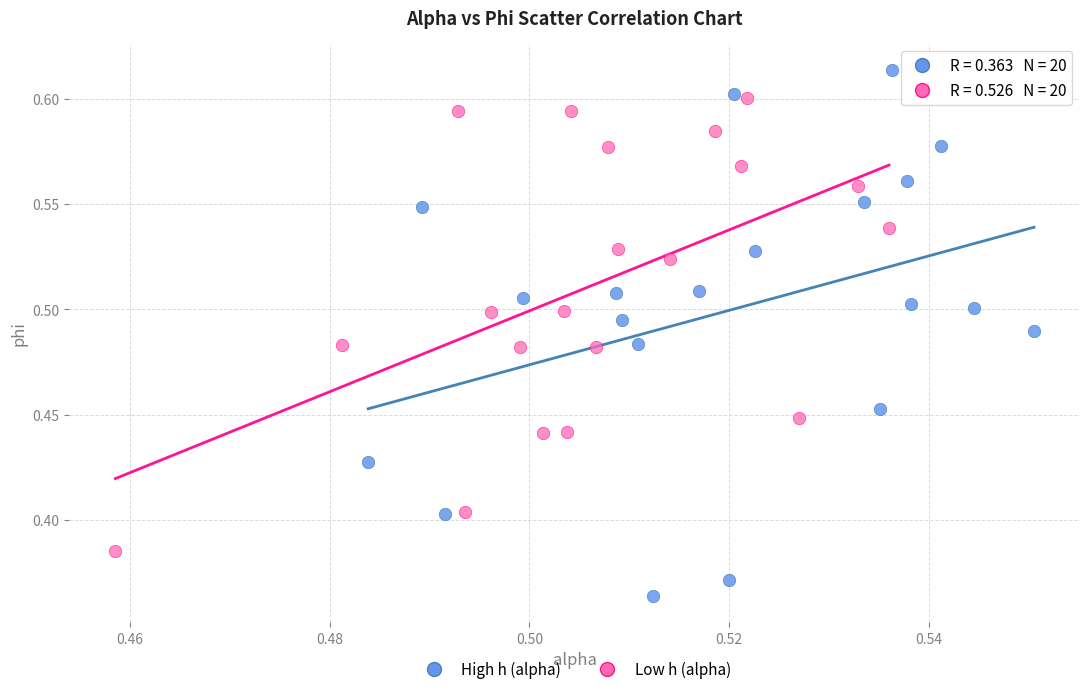

Which series has the largest Y range (max minus min)?

High h (alpha)